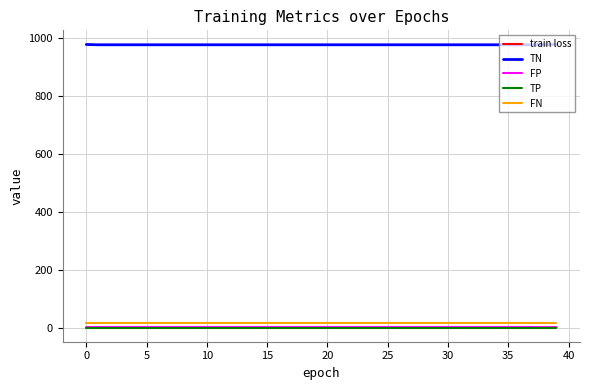

True or false: TN and TP intersect in this chart.

False